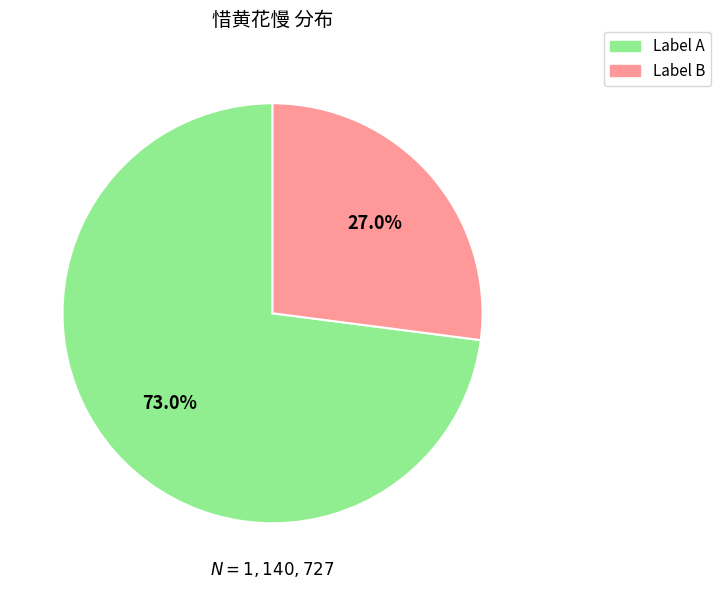

Does any single category account for the majority?

Yes